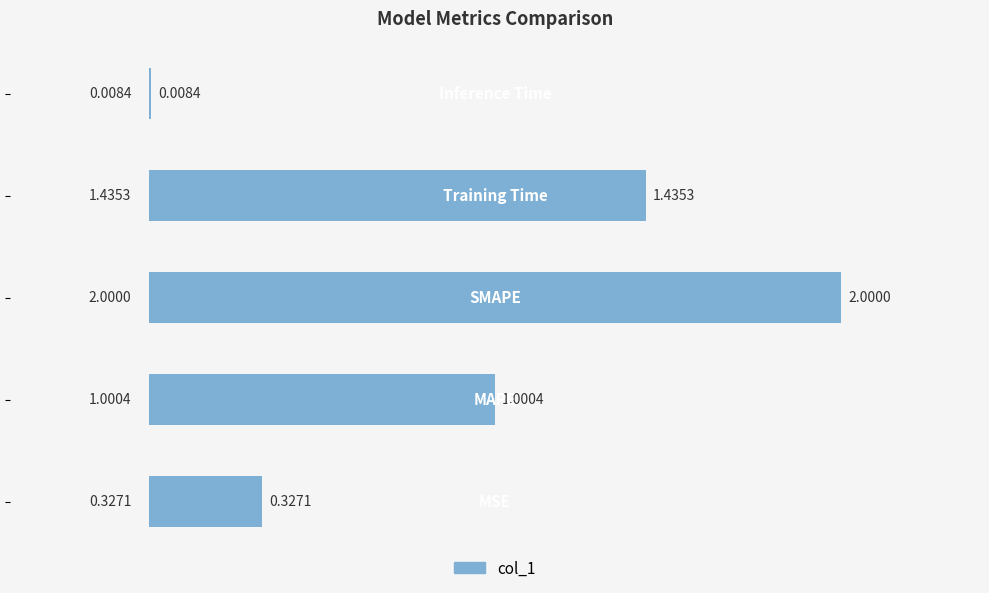

What is the difference between the maximum and minimum values?

2.0